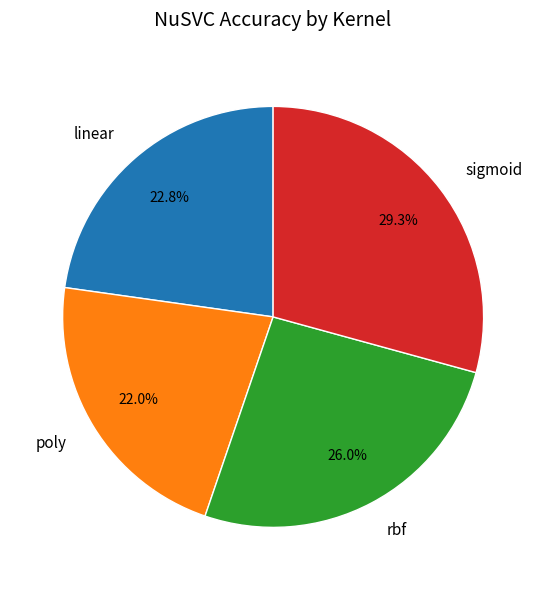

To the nearest percent, what percentage of the pie is sigmoid?

29%